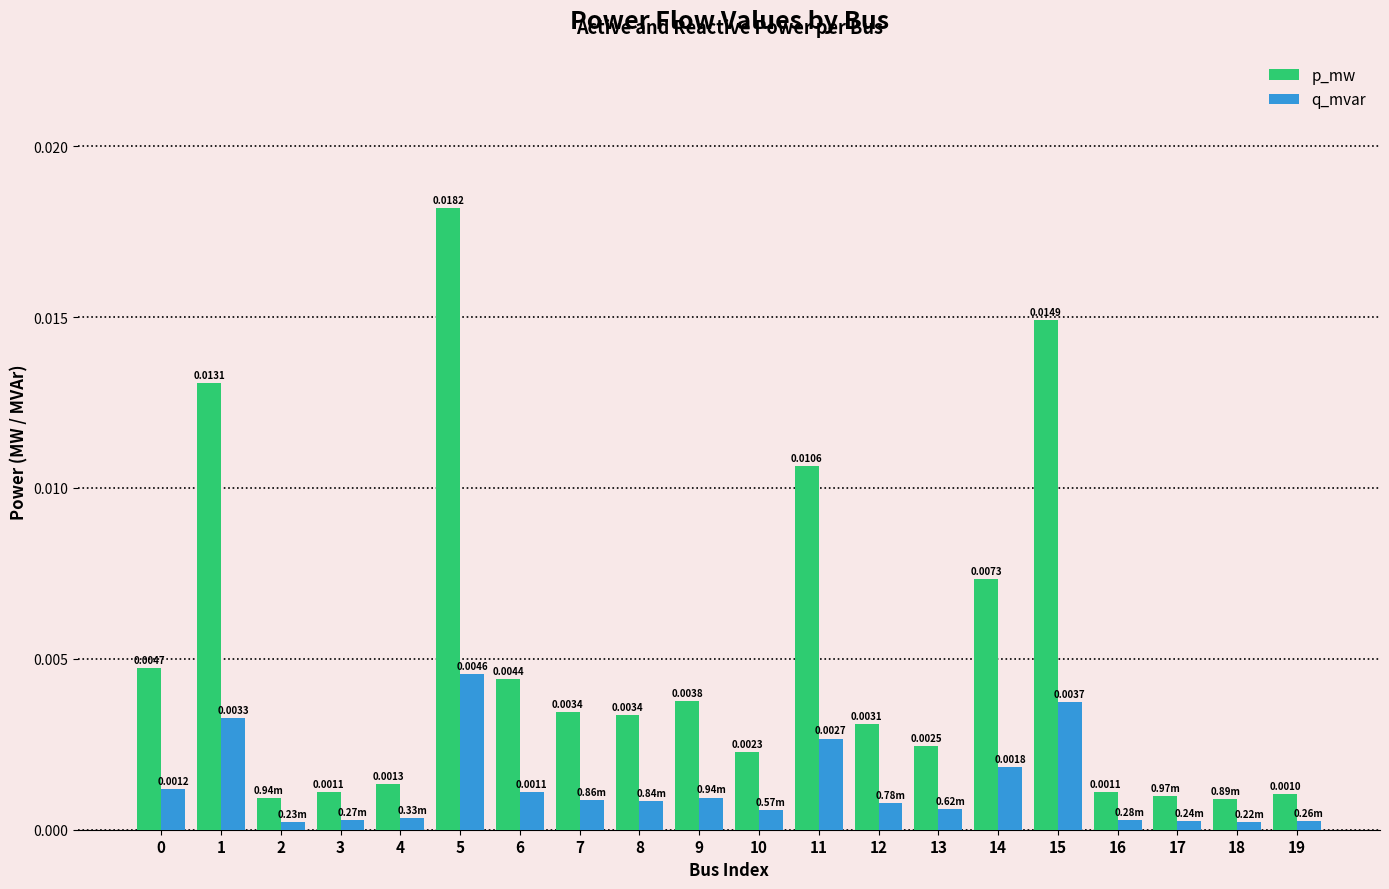

How many data points does each series have?

20